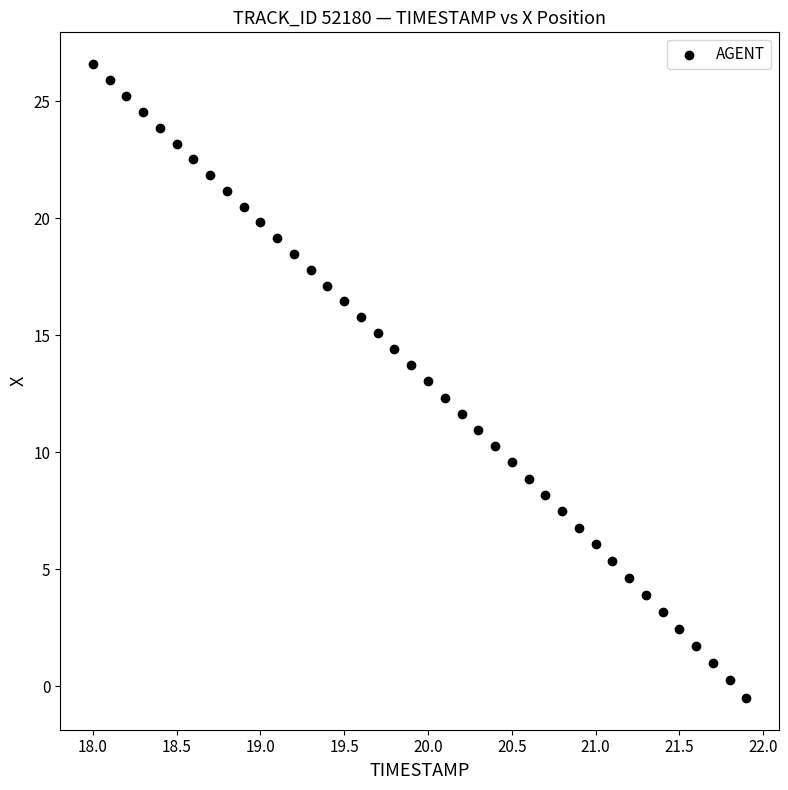

What is the range of Y values (max minus min)?

27.1